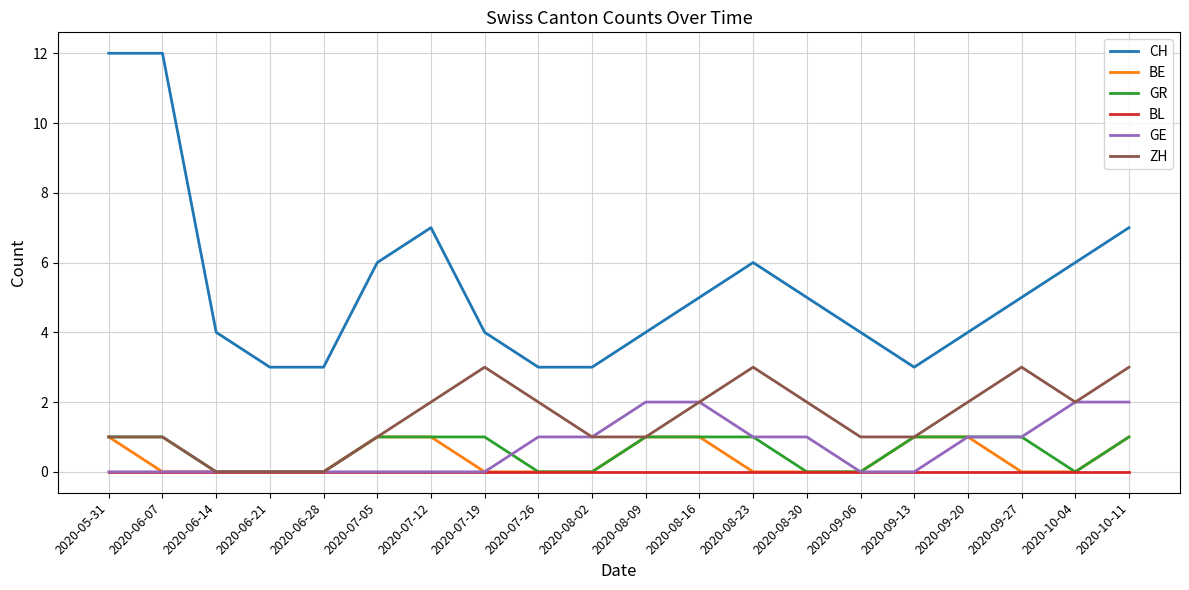

Is the value of BL at 2020-10-11 greater than the value of CH at 2020-07-19?

No